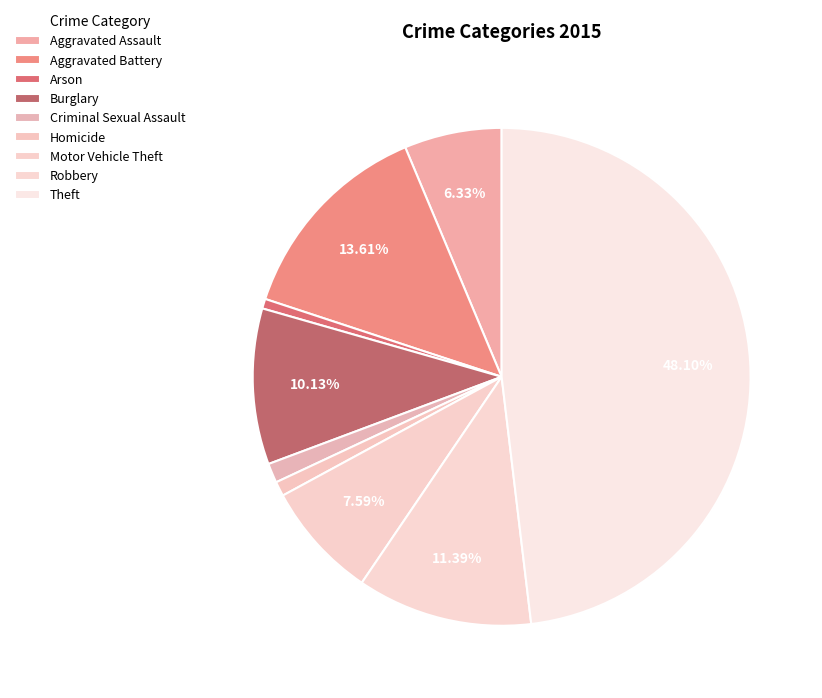

Count the number of slices in the pie.

9